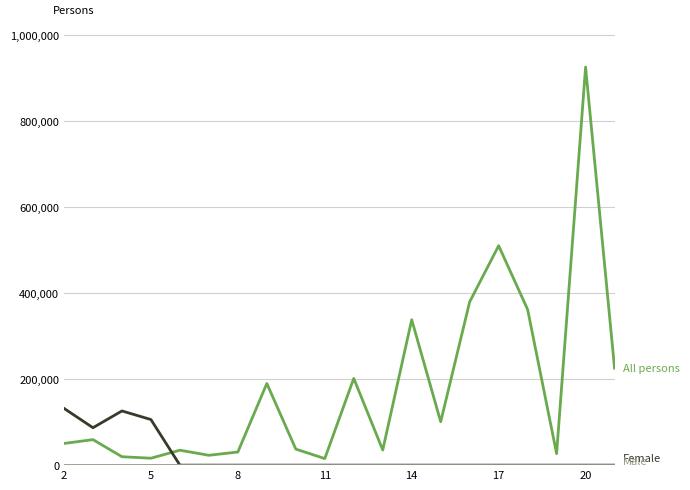

What is the greatest value displayed?

925423.7